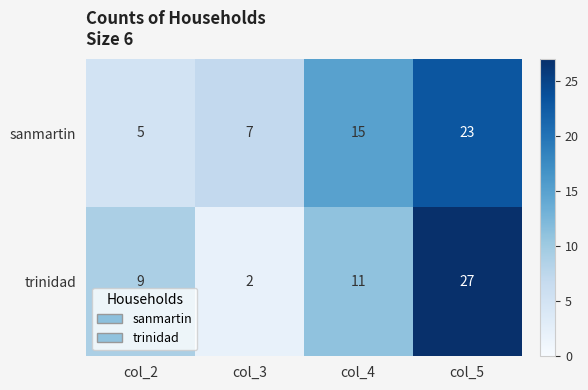

Reading left to right, what are all the values shown in this chart?

sanmartin: 5	7	15	23
trinidad: 9	2	11	27